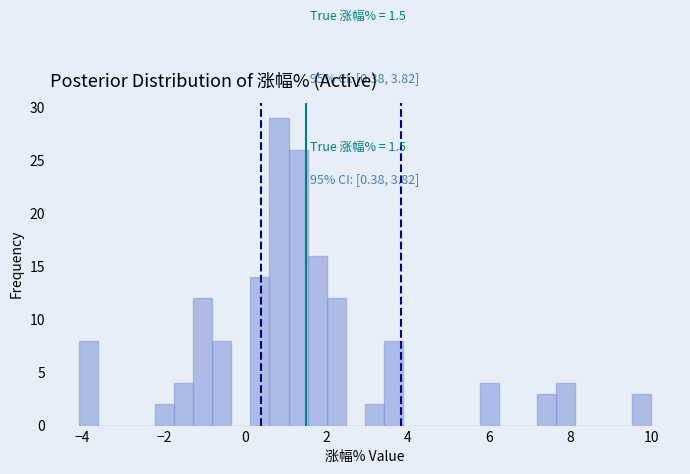

Around what value on the x-axis is the tallest bar? Give the approximate position of its centre, as read against the axis.

0.8